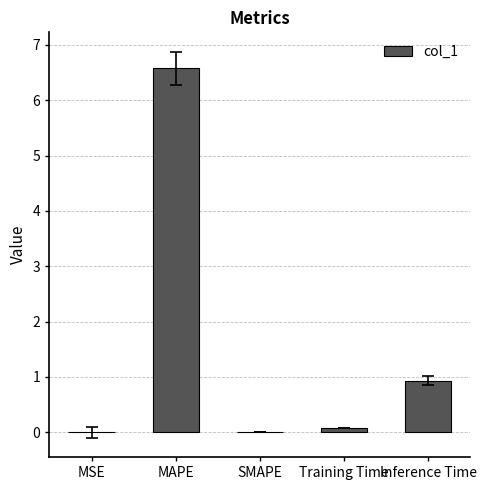

True or false: the data shows 0.9 at Inference Time.

True